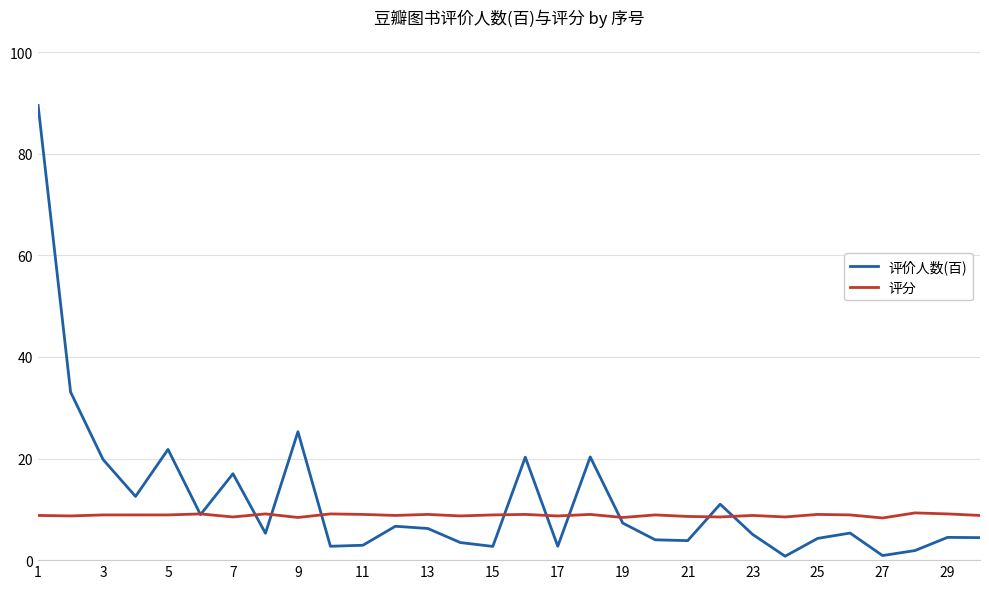

How many lines are shown in the chart?

2